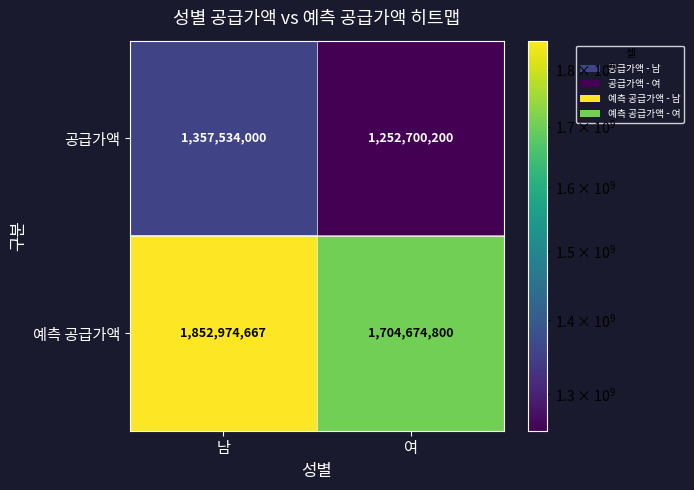

Rank the series by their maximum value, from highest to lowest.

예측 공급가액, 공급가액